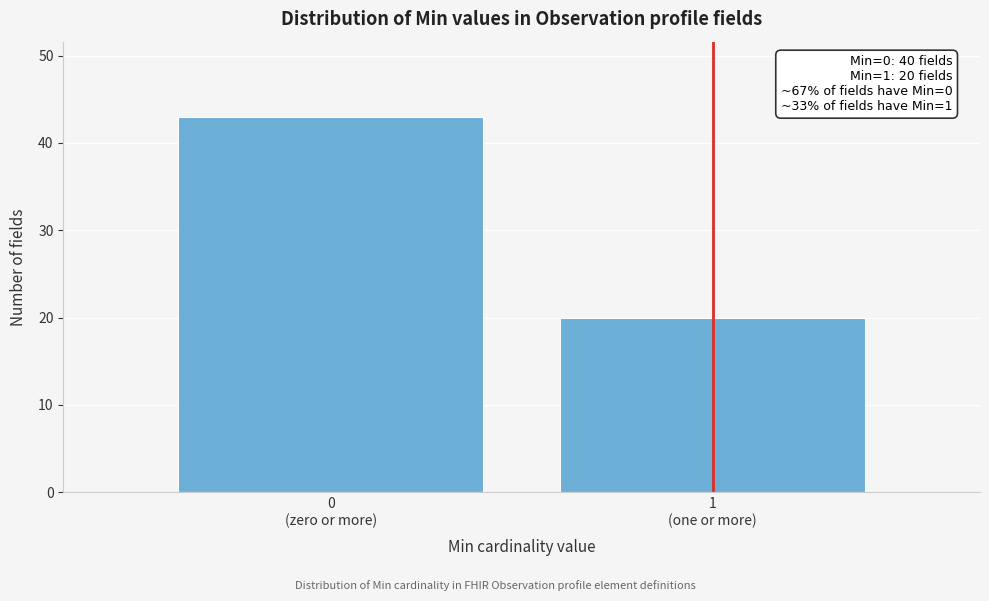

Reading left to right, what are all the values shown in this chart?

43	20